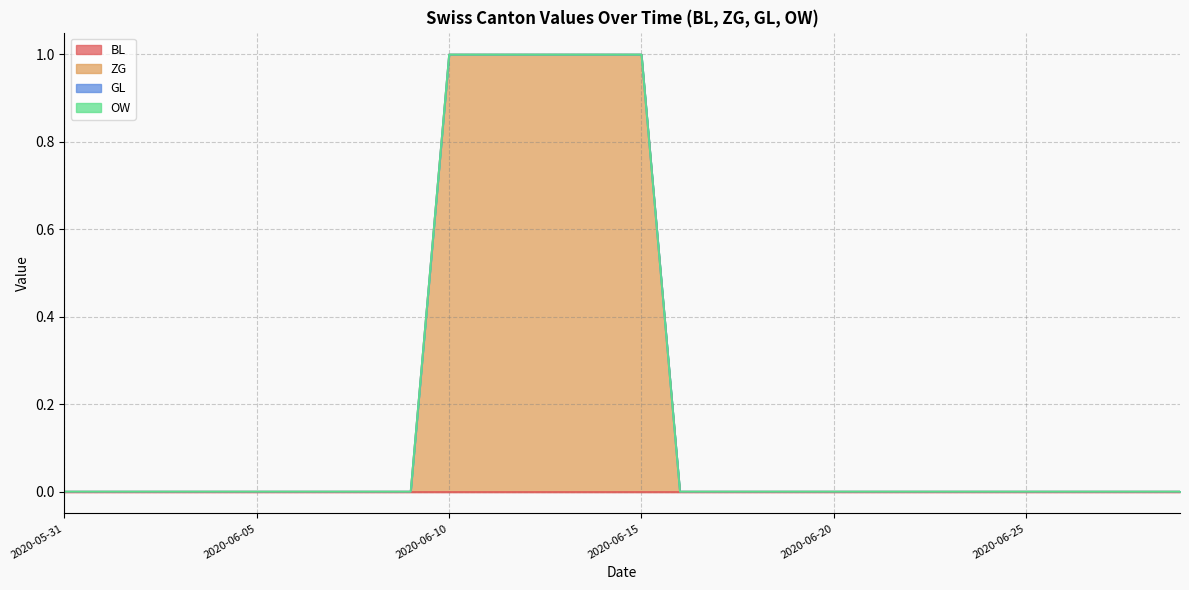

True or false: OW and GL cross at least once.

False